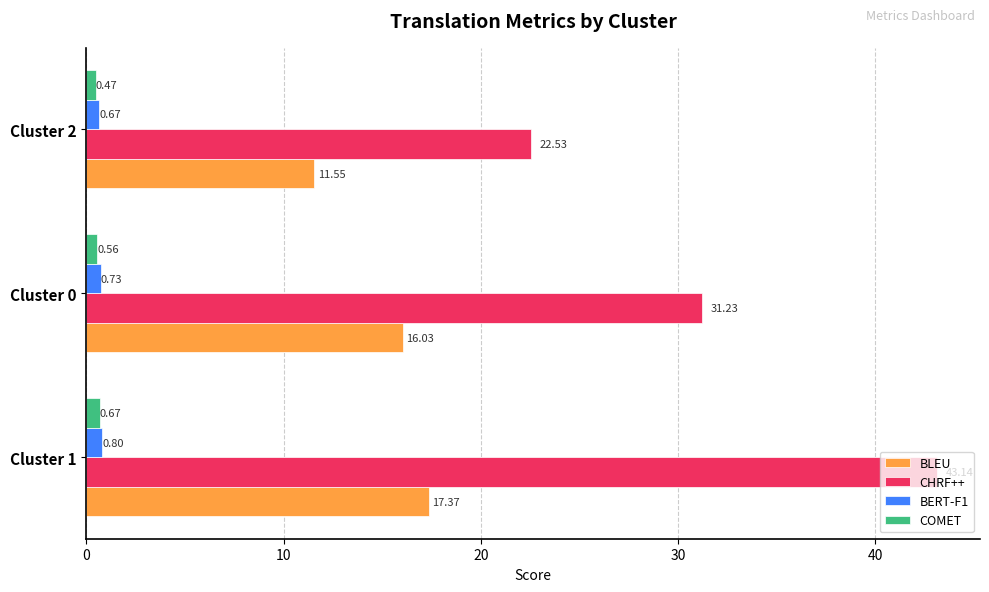

What is the sum of all BERT-F1 values?

2.2